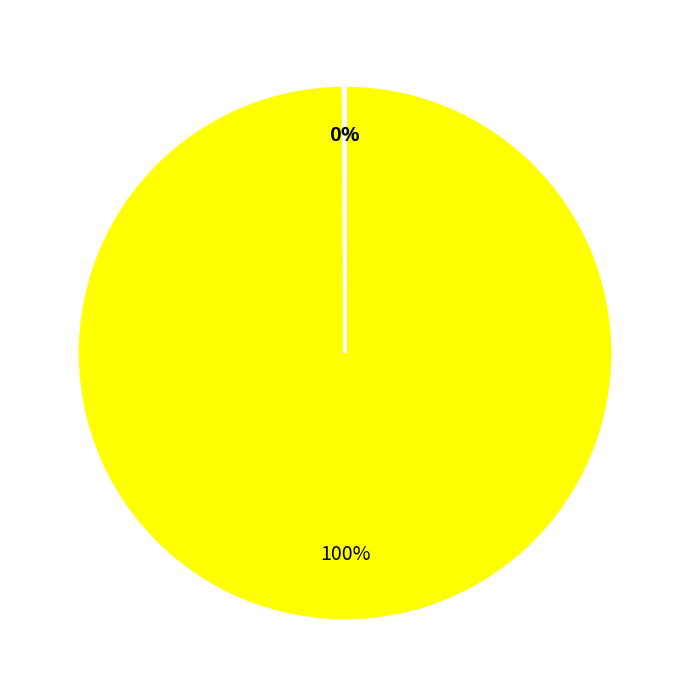

Is there a majority slice in this chart?

Yes